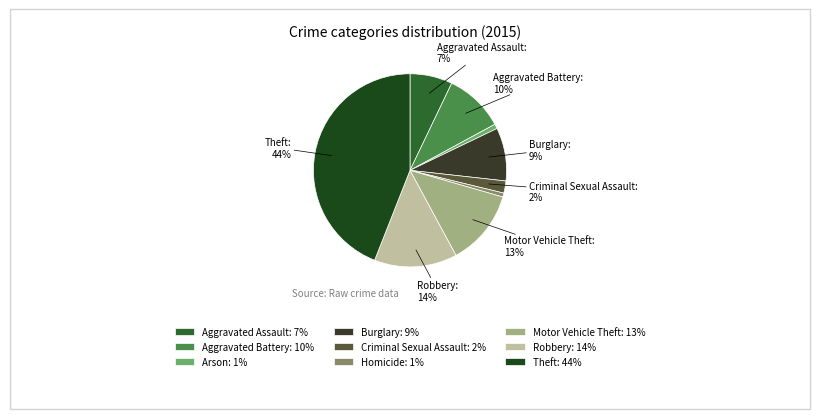

True or false: Motor Vehicle Theft accounts for 13% of the total.

True